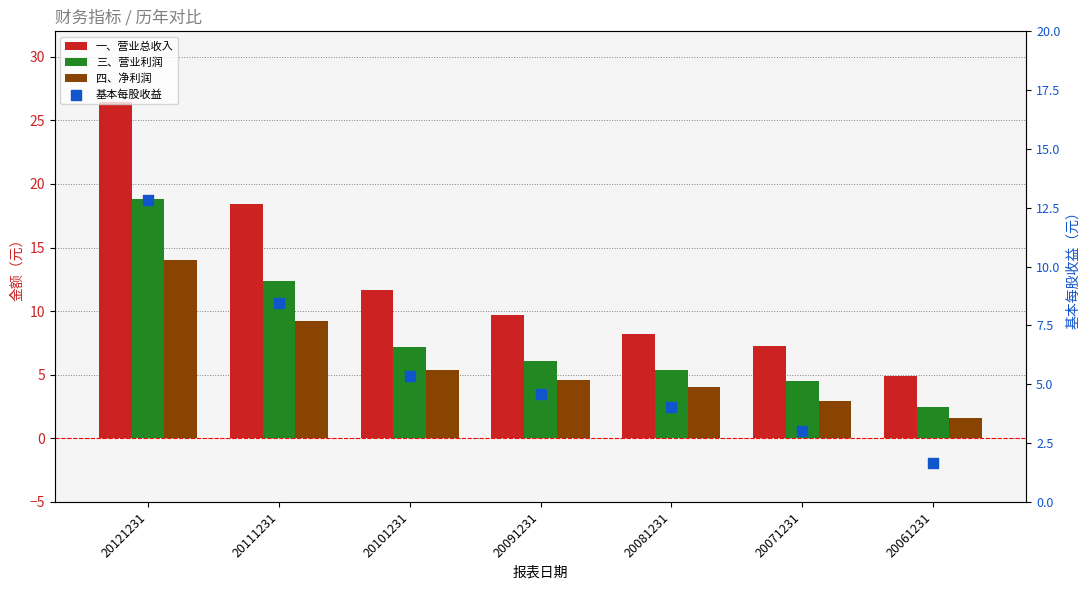

At how many categories does at least one series exceed 2?

7